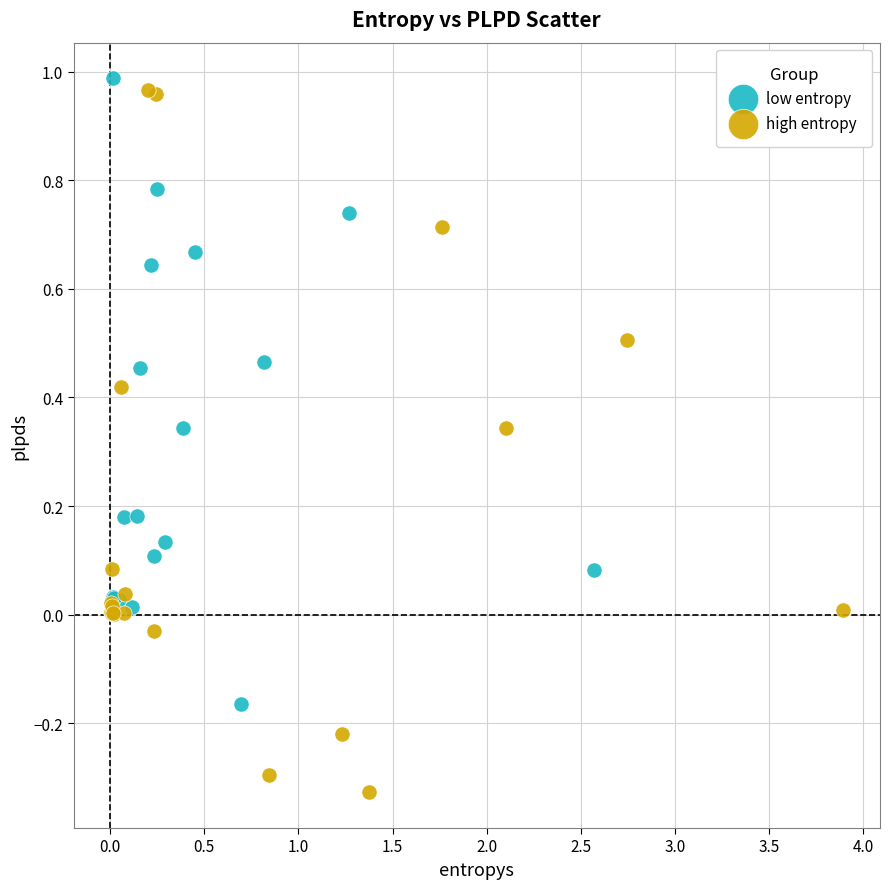

Which series has the largest Y range (max minus min)?

high entropy